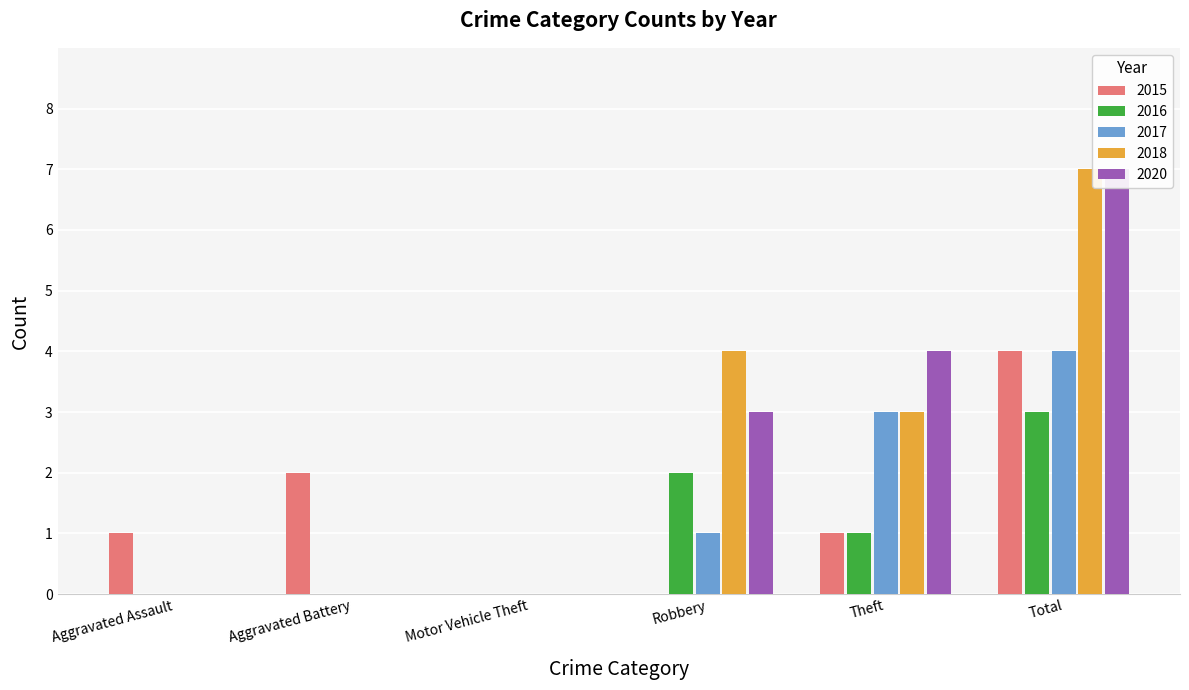

How many data points in 2017 are above 1?

2